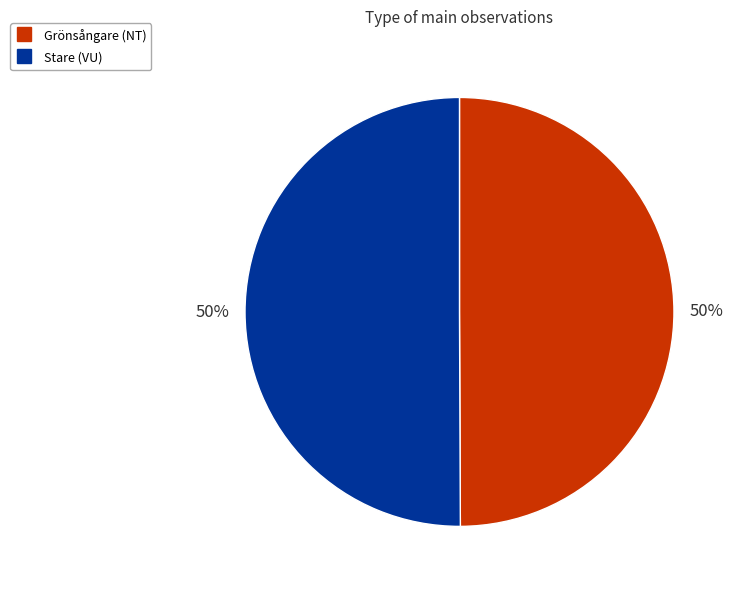

To the nearest percent, what is the average slice percentage?

50%